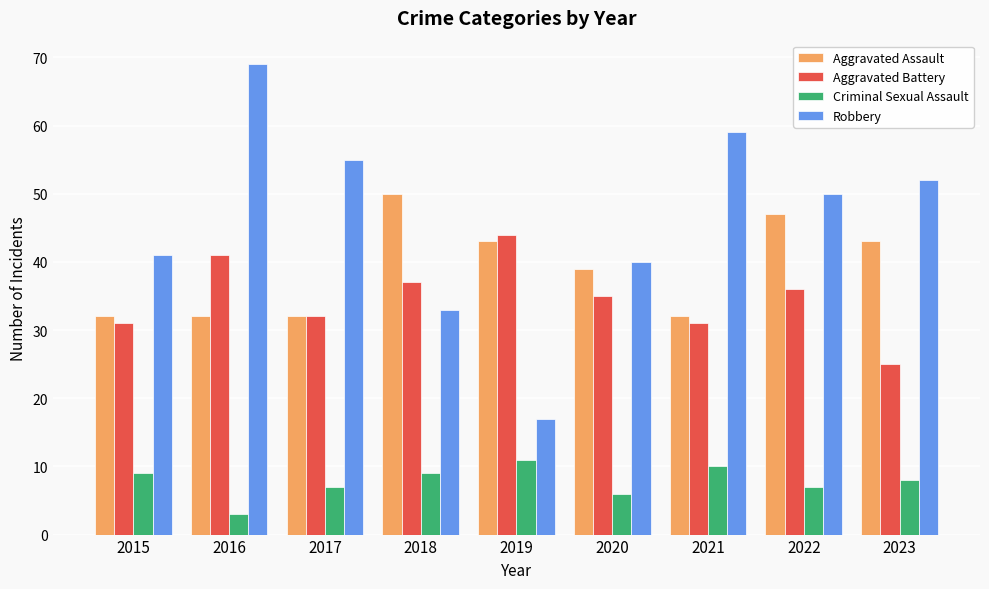

How many data points in Aggravated Battery are less than 35?

4